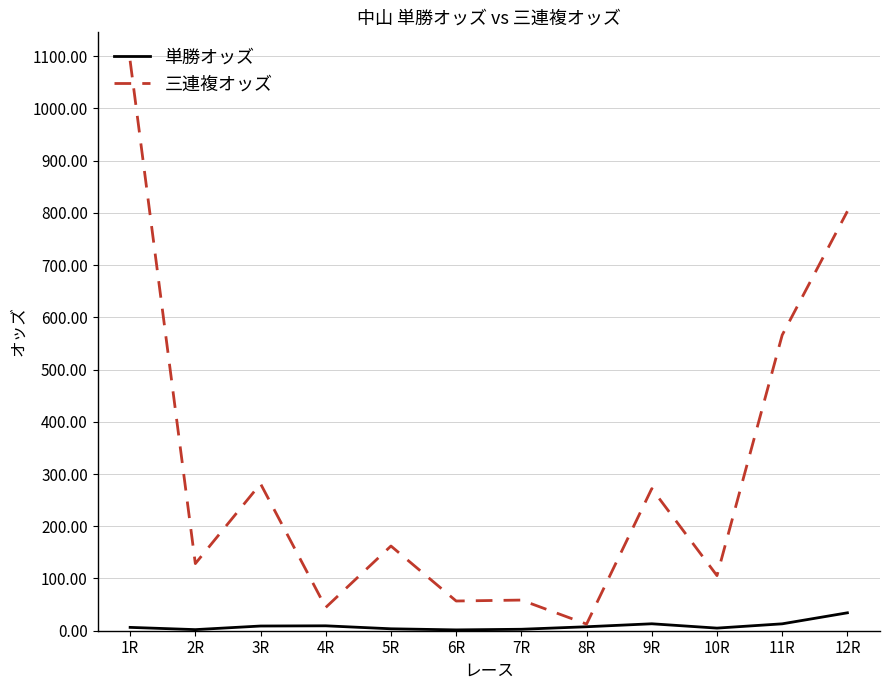

Rank the series by their average value, from lowest to highest.

単勝オッズ, 三連複オッズ